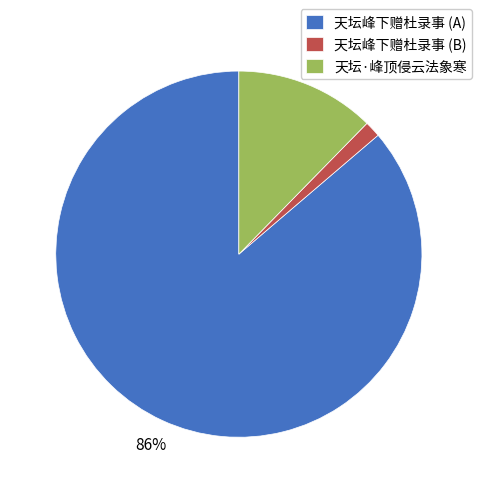

Is it true that 天坛·峰顶侵云法象寒 is 12% of the pie?

True